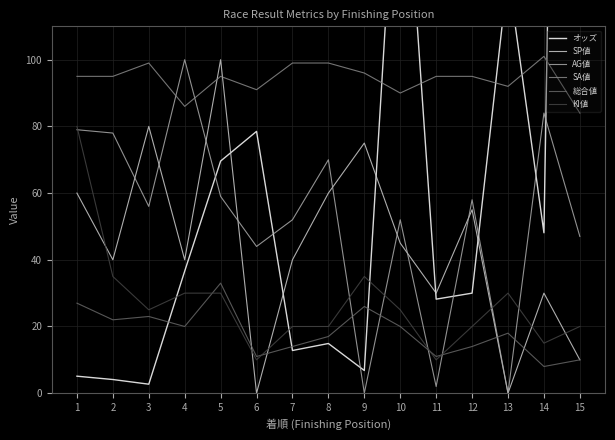

List the labels in order of 総合値 value, smallest first.

14, 15, 6, 11, 7, 12, 8, 13, 4, 10, 2, 3, 9, 1, 5